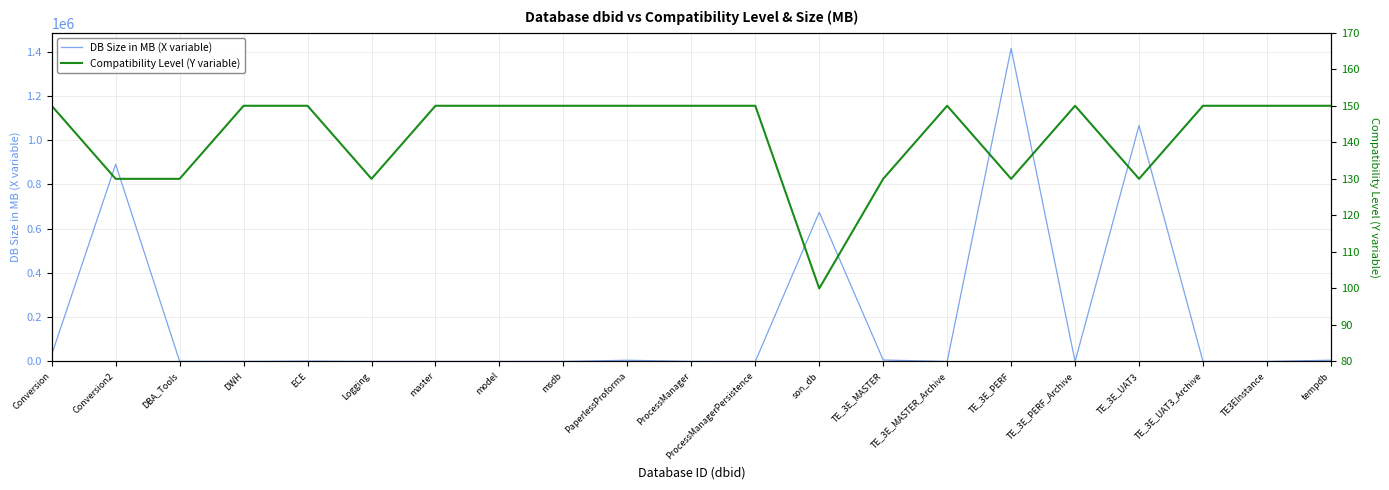

What are all the series names shown in the legend?

DB Size in MB (X variable), Compatibility Level (Y variable)